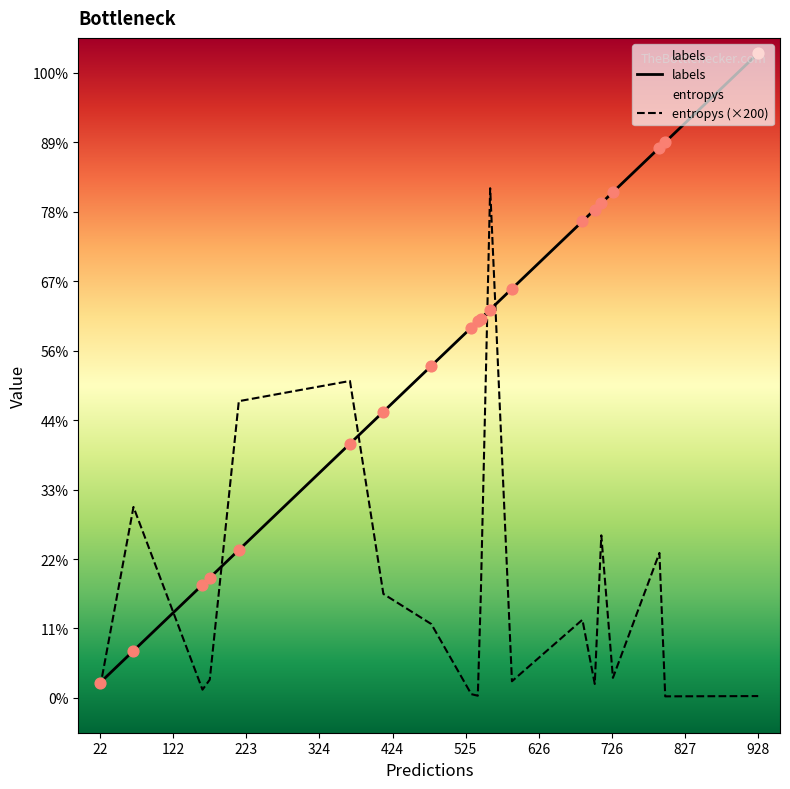

What are all the series names shown in the legend?

labels, entropys